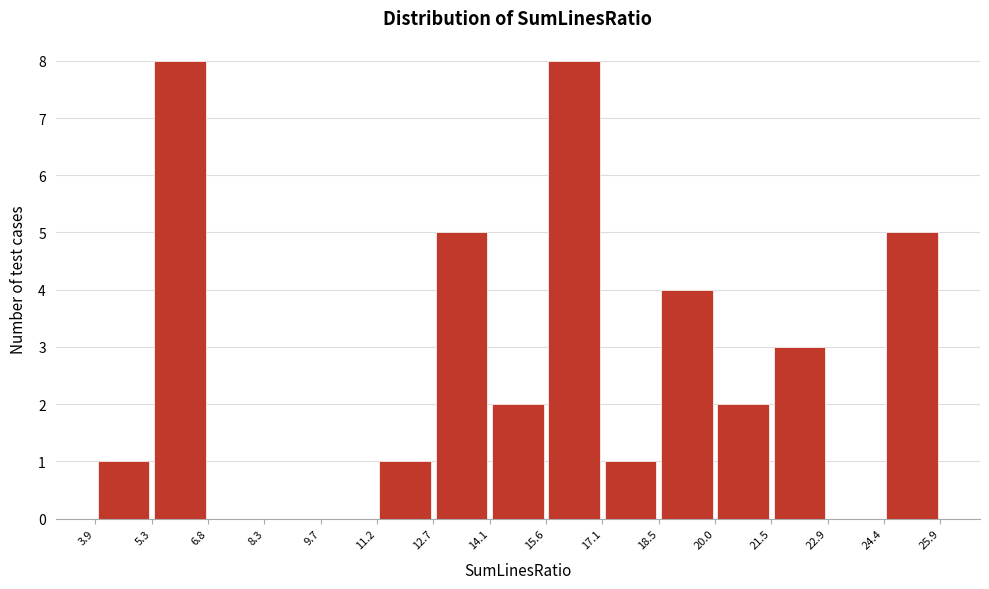

Reading left to right, transcribe this chart: for each bar, give the range it covers on the x-axis and its height. The values are not printed on the chart, so give them approximately, as read against the axis.

3.9 to 5.3: 1
5.3 to 6.8: 8
6.8 to 8.3: 0
8.3 to 9.7: 0
9.7 to 11.2: 0
11.2 to 12.7: 1
12.7 to 14.1: 5
14.1 to 15.6: 2
15.6 to 17.1: 8
17.1 to 18.5: 1
18.5 to 20.0: 4
20.0 to 21.5: 2
21.5 to 22.9: 3
22.9 to 24.4: 0
24.4 to 25.9: 5